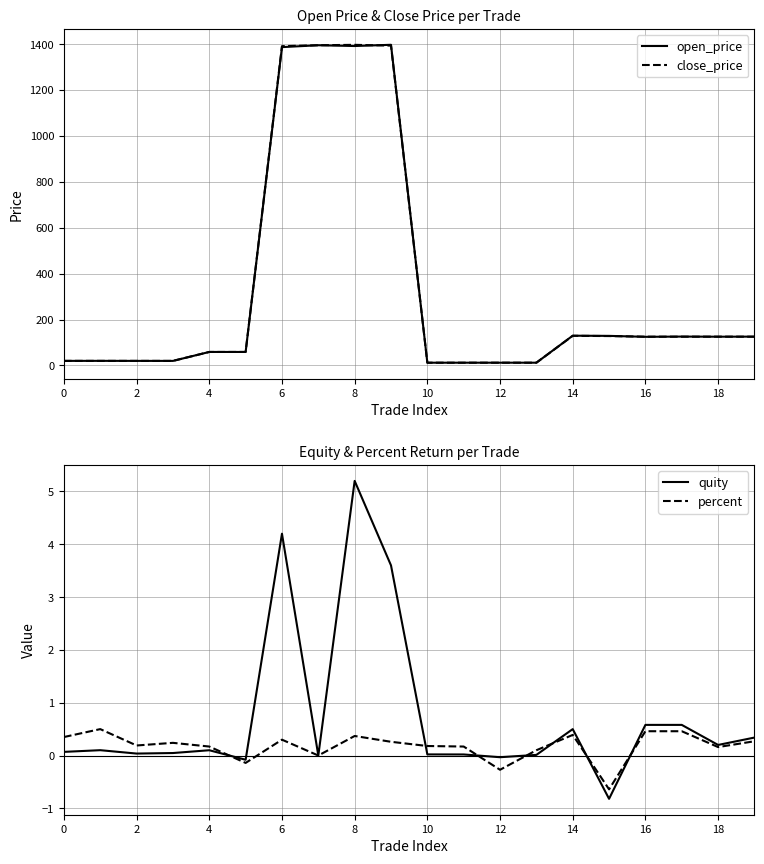

What is the difference between the second highest and second lowest values in the percent series?

0.7